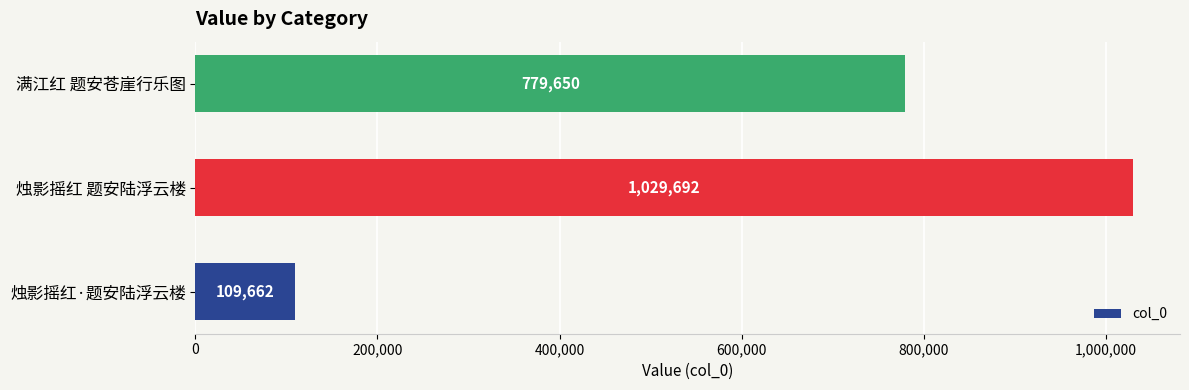

Between 烛影摇红·题安陆浮云楼 and 烛影摇红 题安陆浮云楼, which is larger?

烛影摇红 题安陆浮云楼